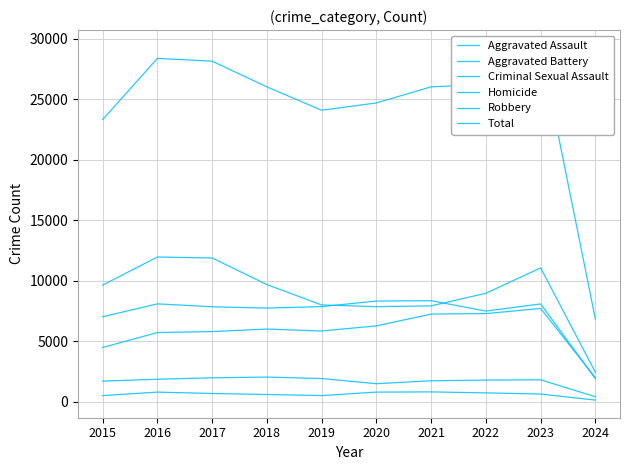

At how many categories does at least one series exceed 19642?

9